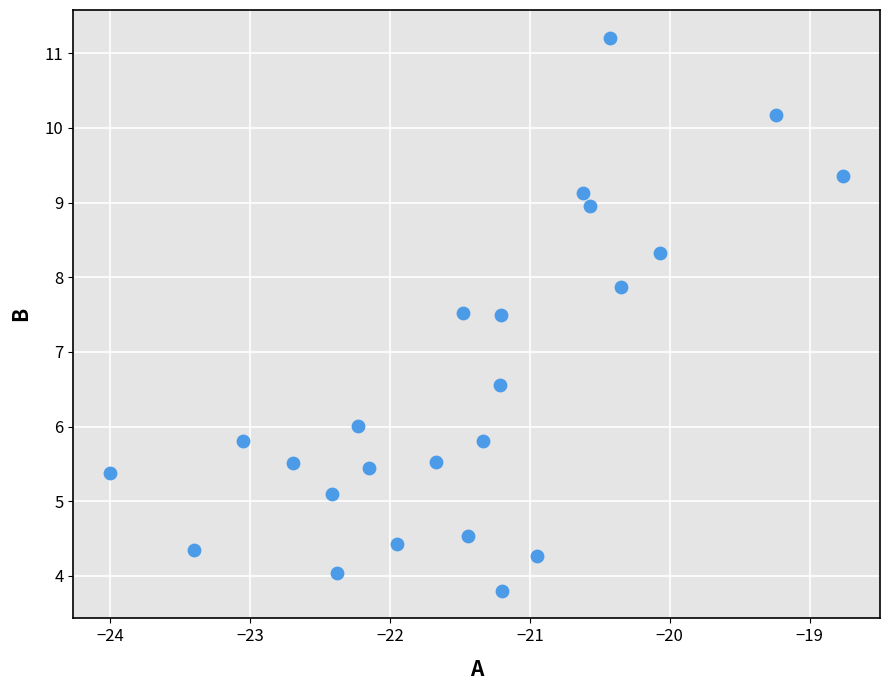

What is the range of X values (max minus min)?

5.2